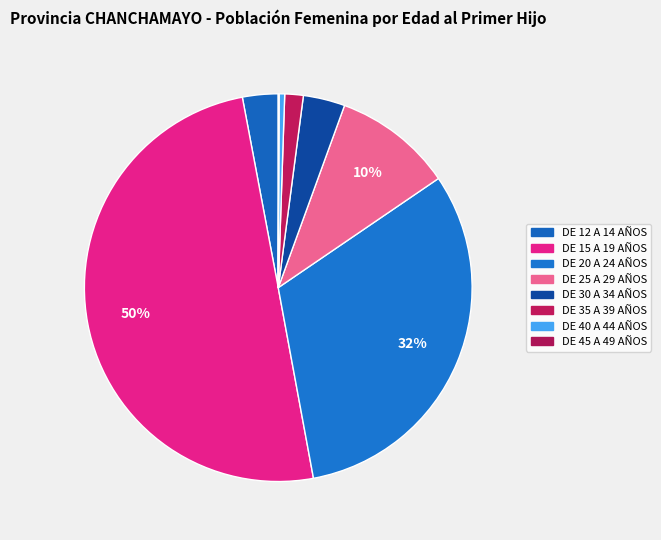

Does DE 40 A 44 AÑOS account for over 50% of the chart?

No